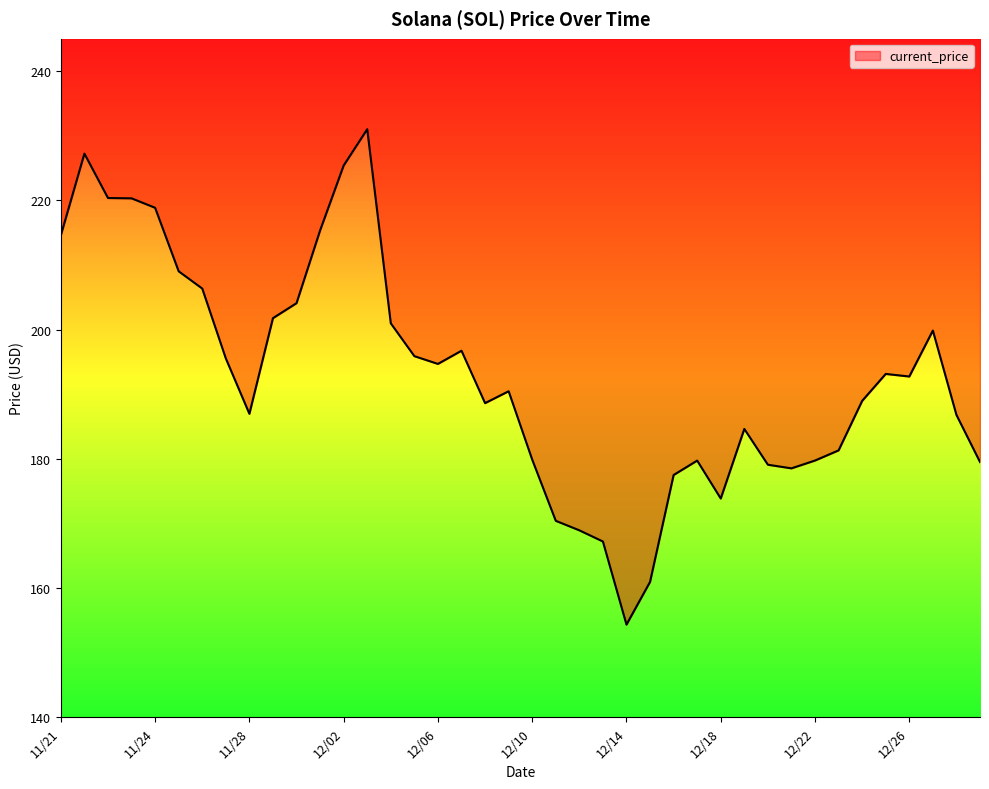

What is the approximate value at 12/14?

154.3